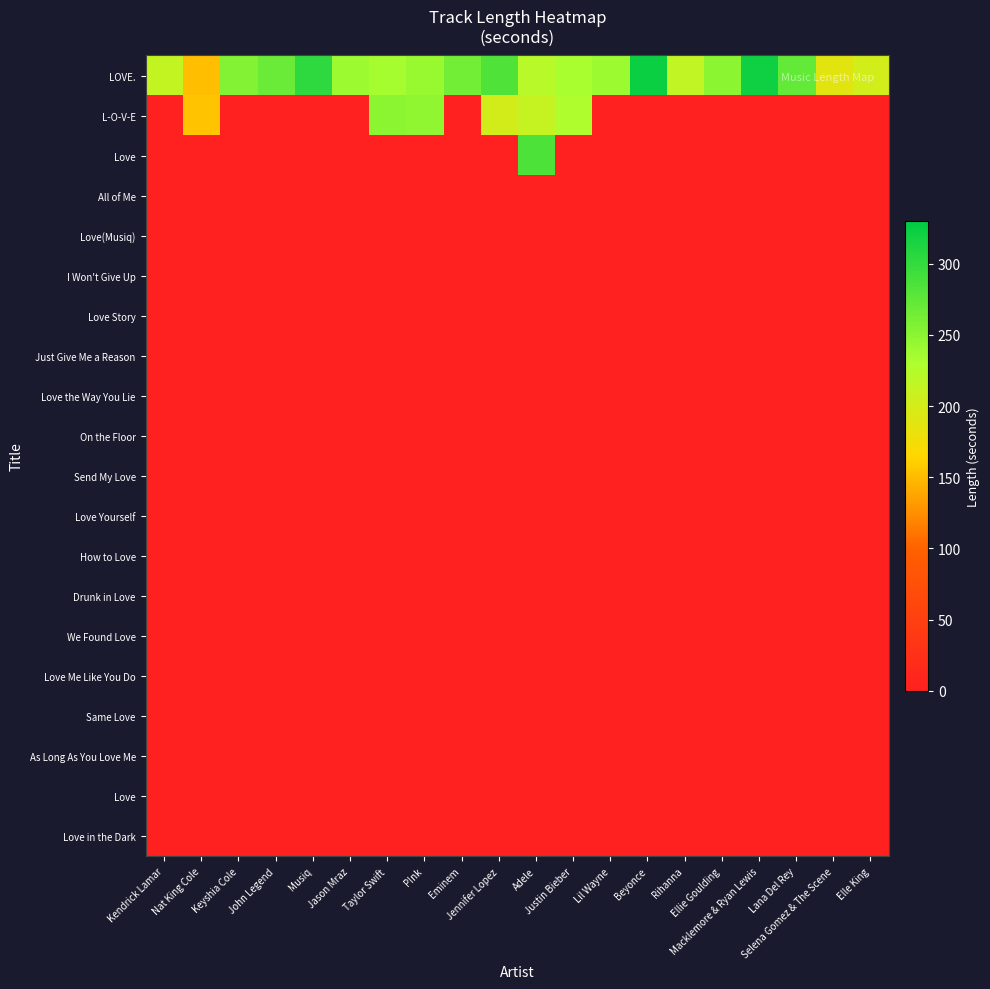

What is the total value across all series at Elle King?

202